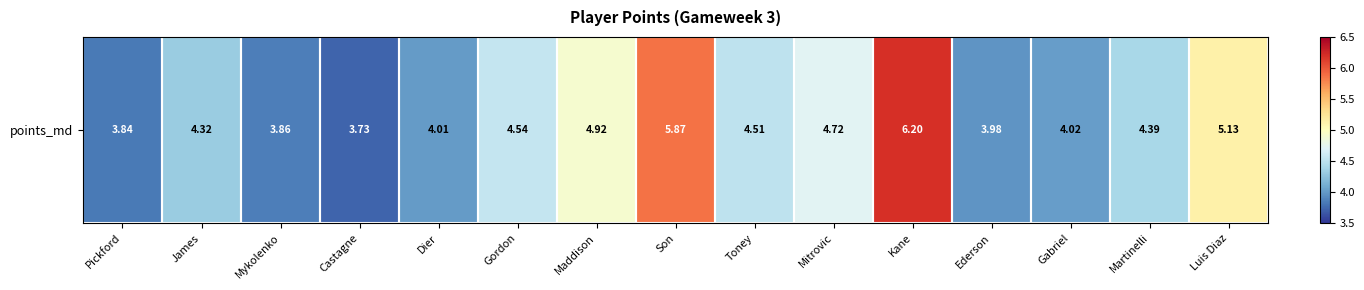

Reading left to right, list all the values displayed in this chart.

Pickford=3.8	James=4.3	Mykolenko=3.9	Castagne=3.7	Dier=4.0	Gordon=4.5	Maddison=4.9	Son=5.9	Toney=4.5	Mitrovic=4.7	Kane=6.2	Ederson=4.0	Gabriel=4.0	Martinelli=4.4	Luis Diaz=5.1